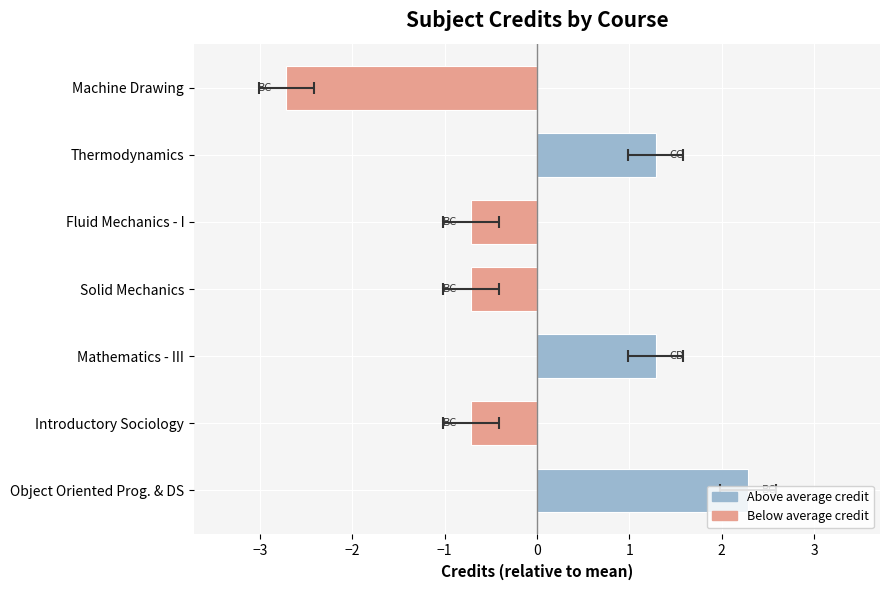

How many categories are shown in the chart?

7